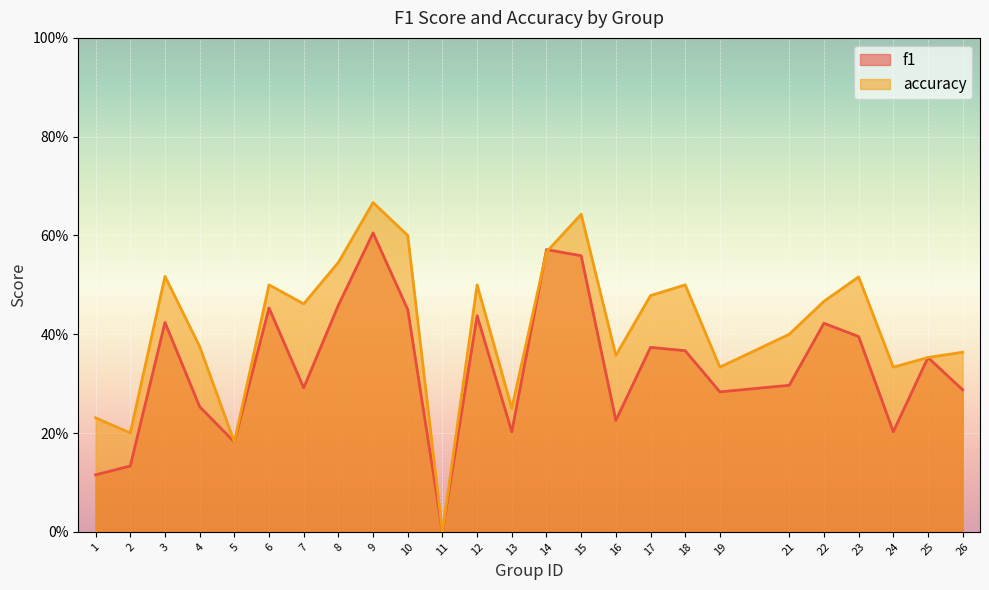

Which series has the largest range (max minus min)?

accuracy